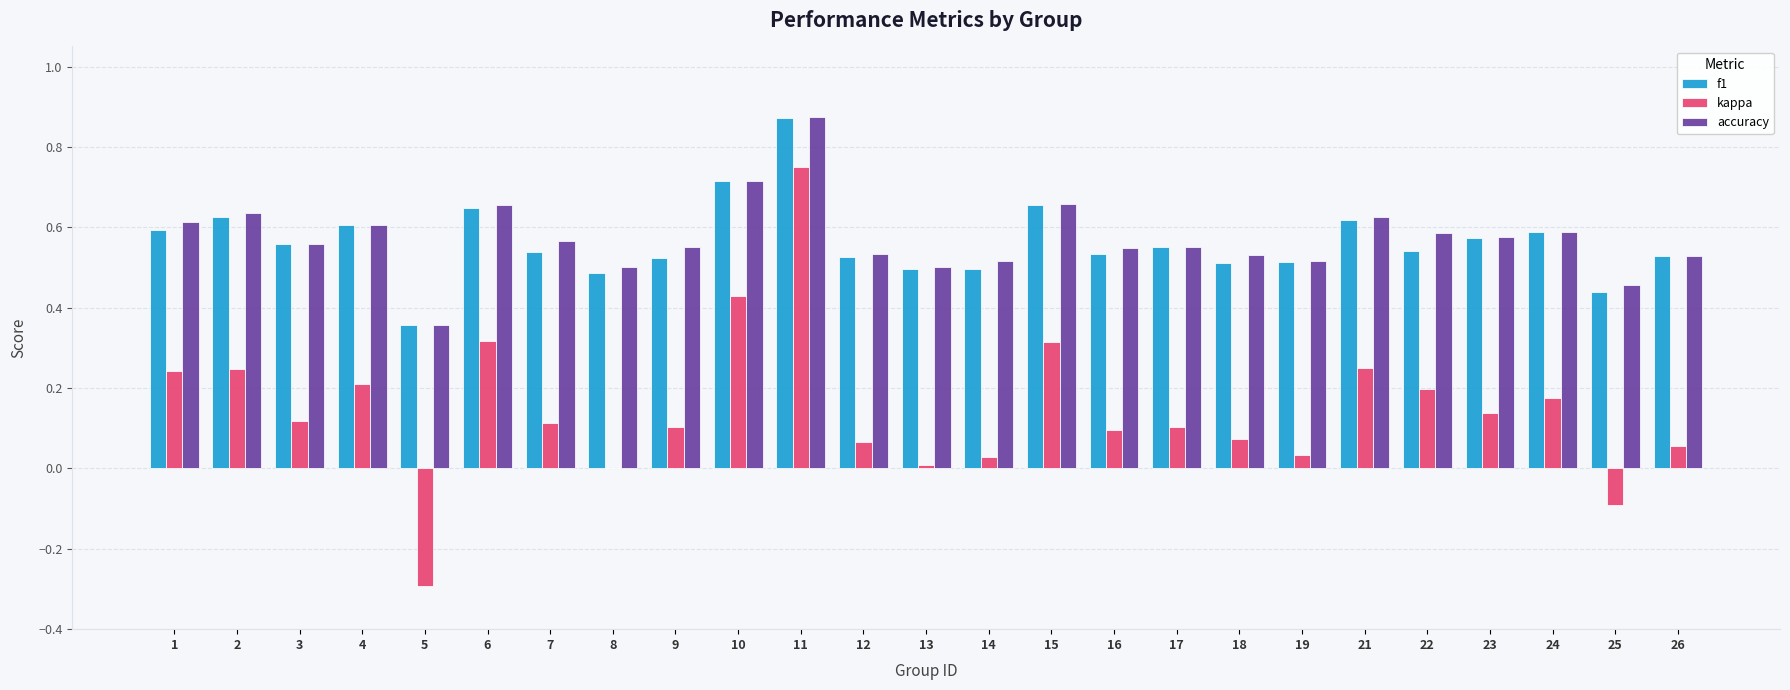

Which category has the highest value across all series?

11